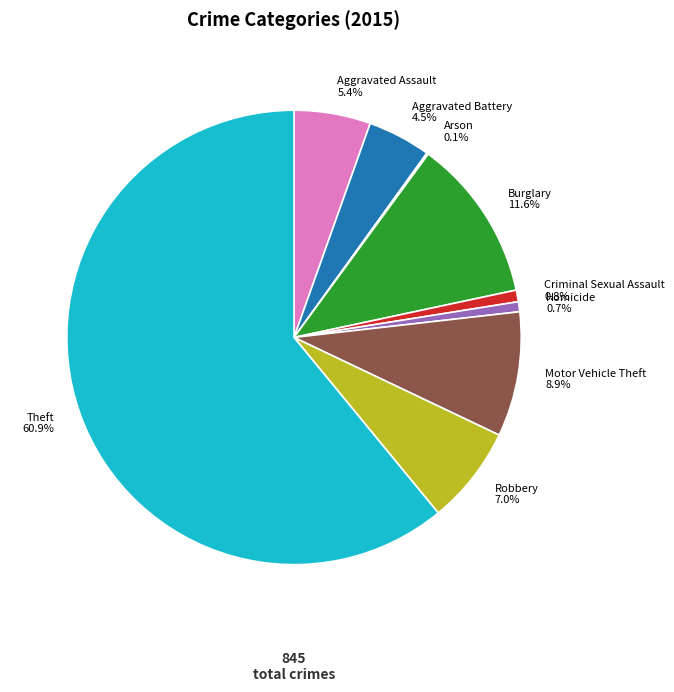

To the nearest percent, what portion does Theft represent?

61%